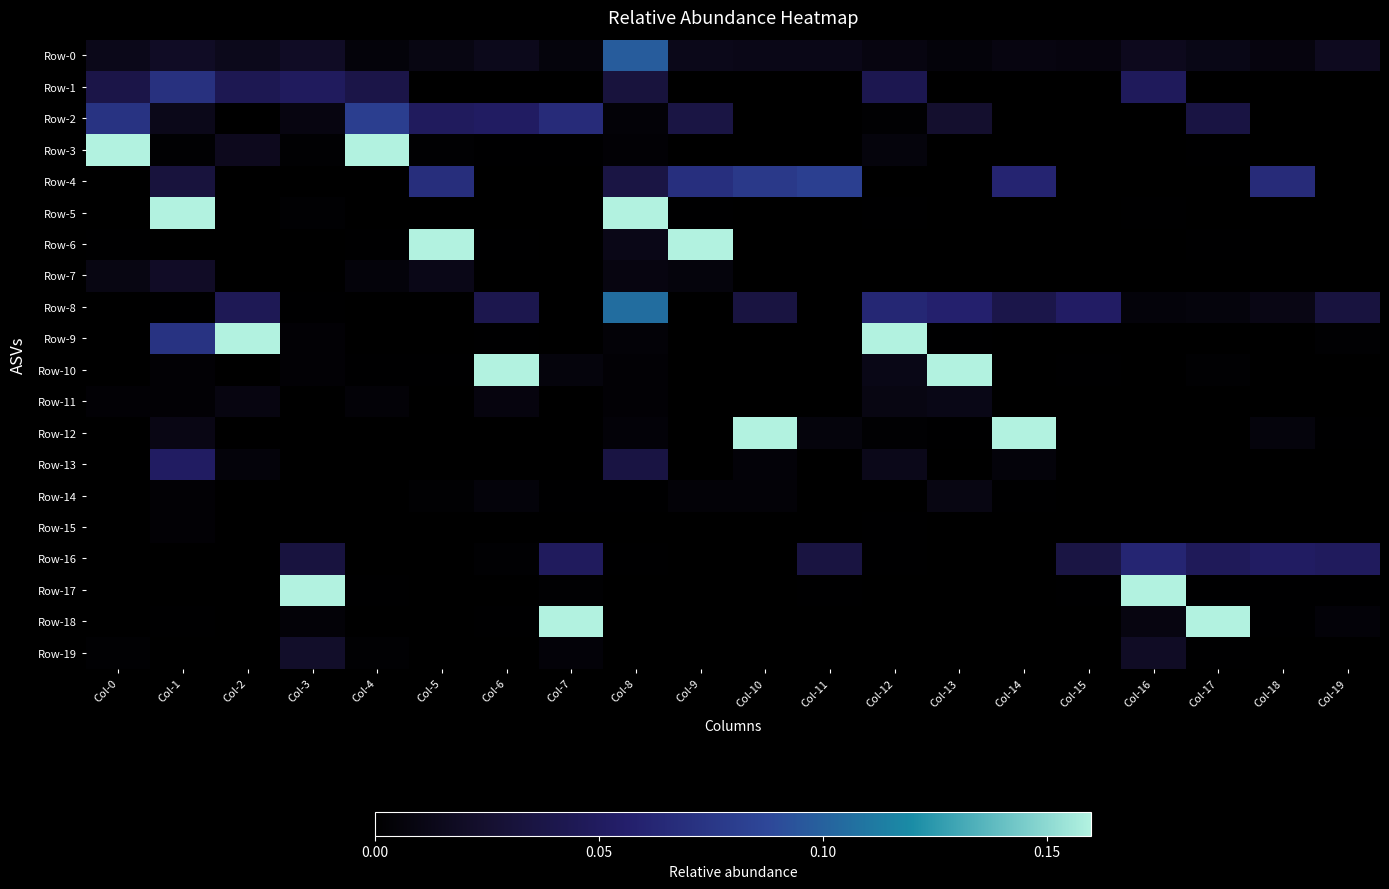

What is the total value across all series at Col-2?

1.0